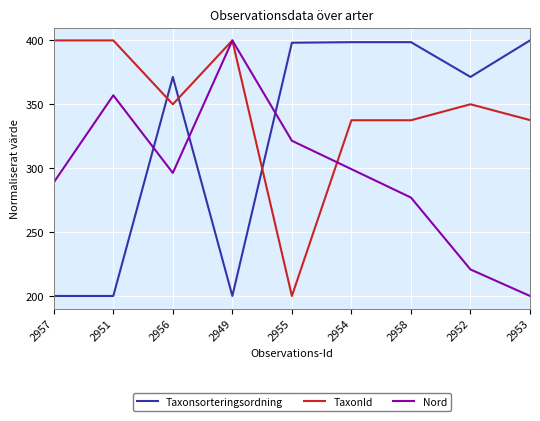

List the series in order of their overall mean, highest first.

TaxonId, Taxonsorteringsordning, Nord